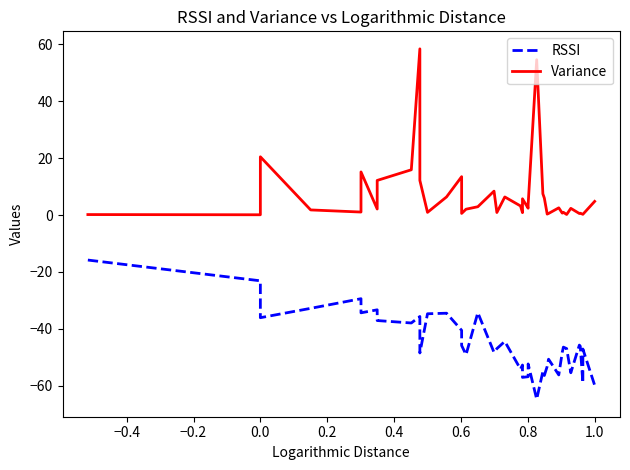

What are all the series names shown in the legend?

RSSI, Variance